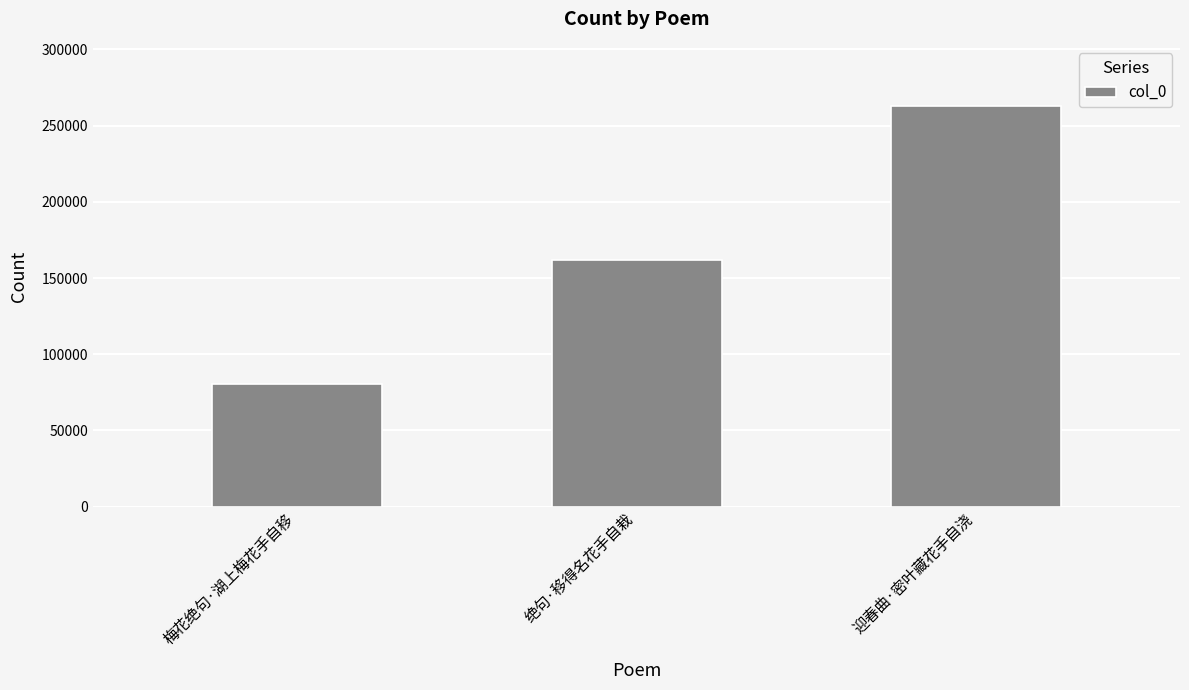

Read the value at 绝句·移得名花手自栽.

162070